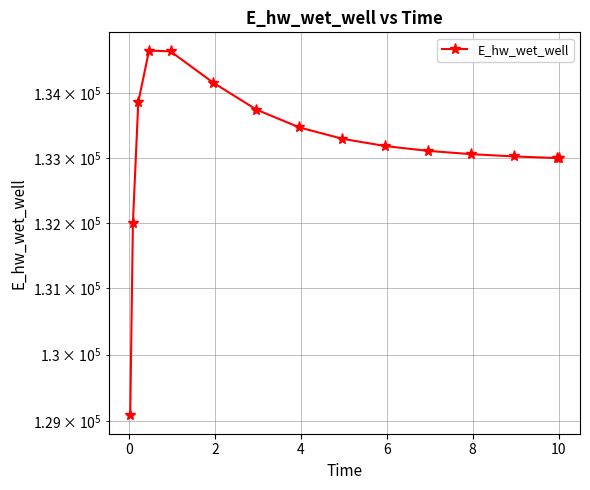

The value at 8 is 66137.6. True or false?

False